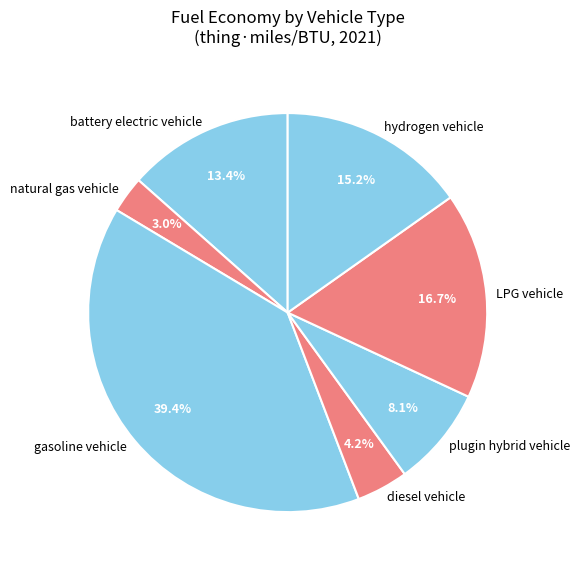

Which category has the biggest portion of the pie?

gasoline vehicle